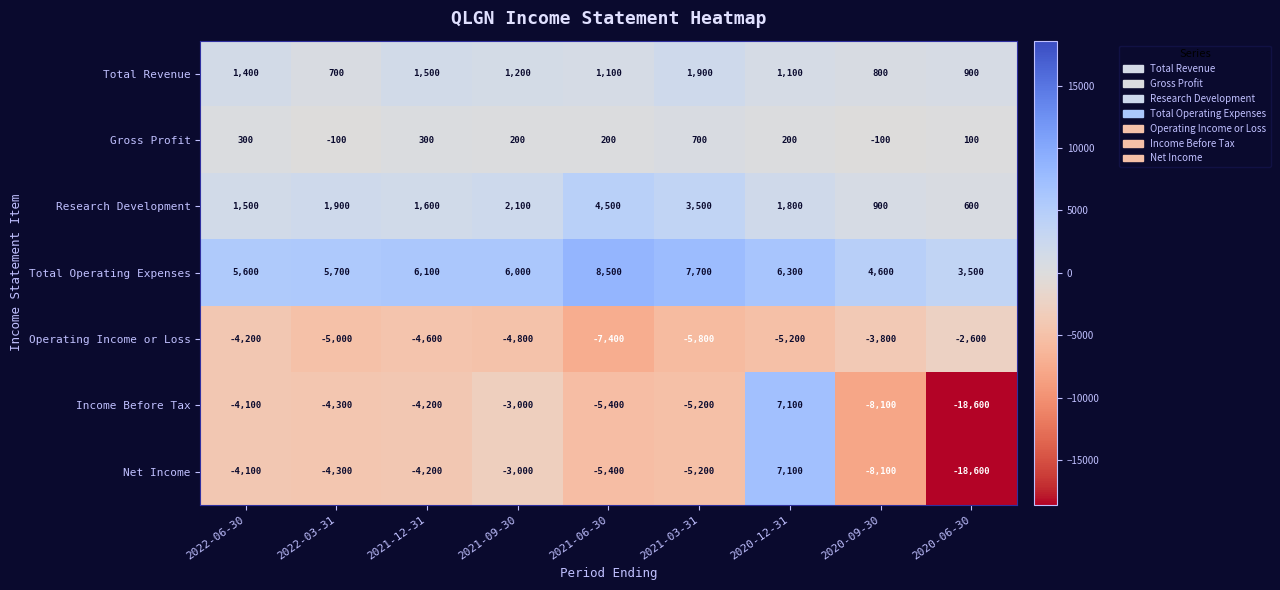

How many categories are shown in the chart?

9